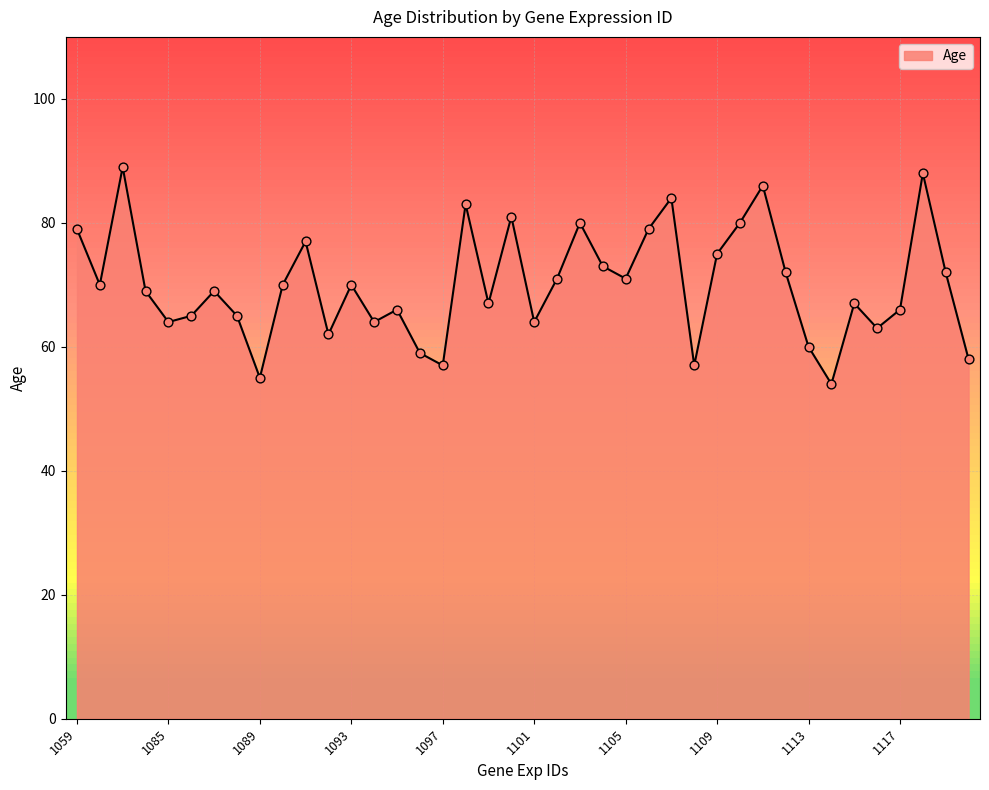

What is the maximum value shown in the chart?

89